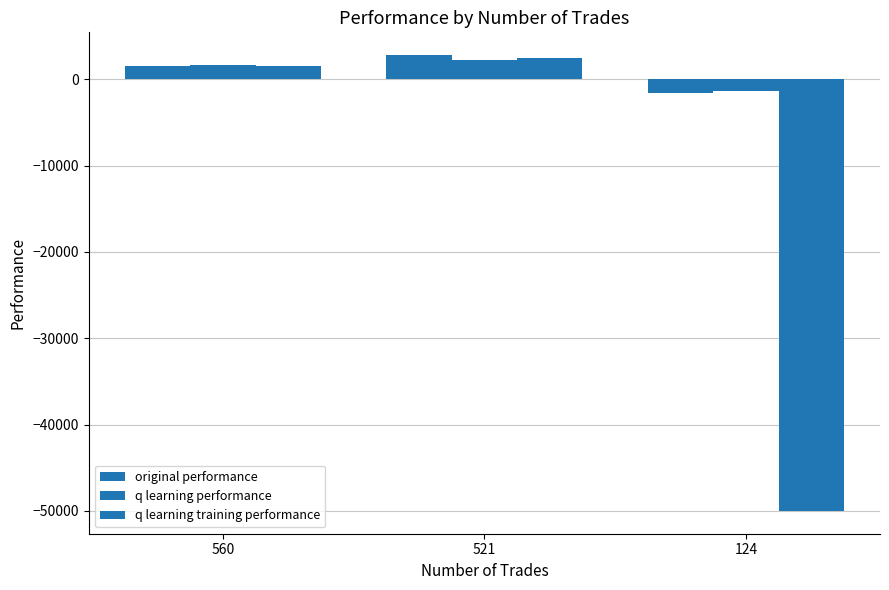

How many categories are shown in the chart?

3